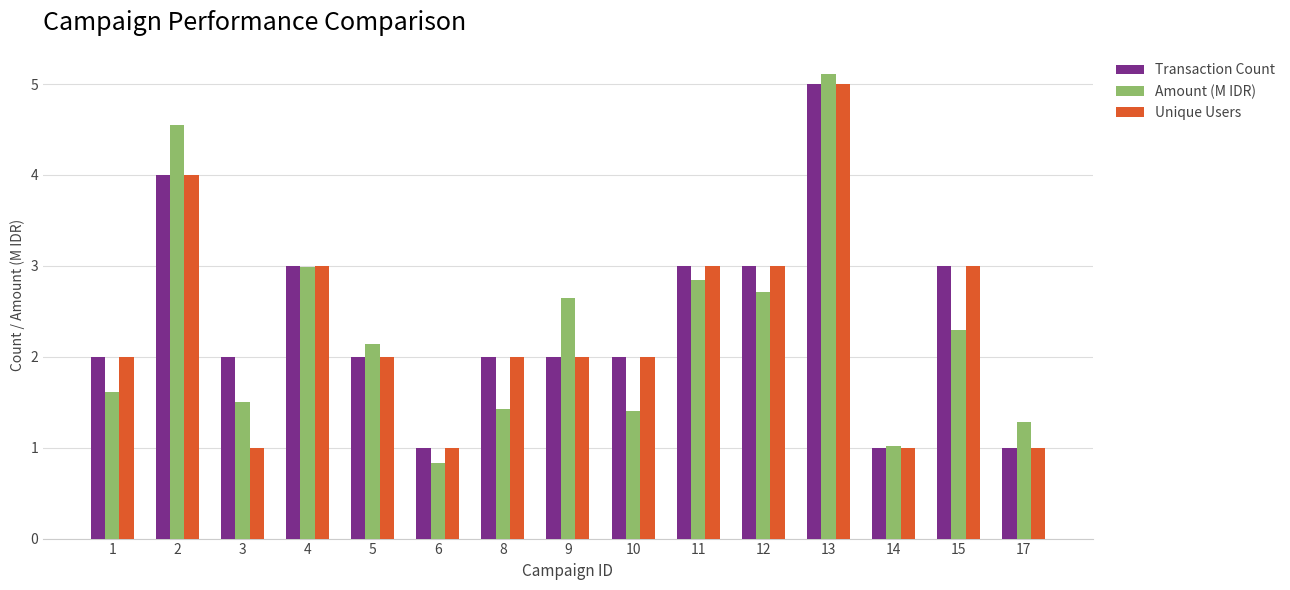

Which series has the widest spread of values?

Amount (M IDR)